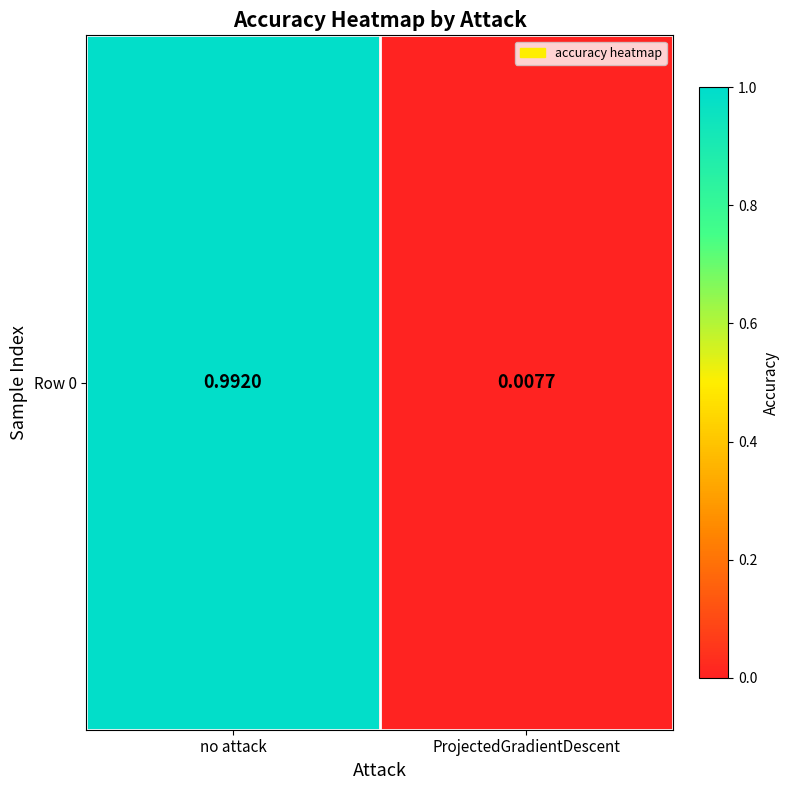

Count the number of categories in the chart.

2